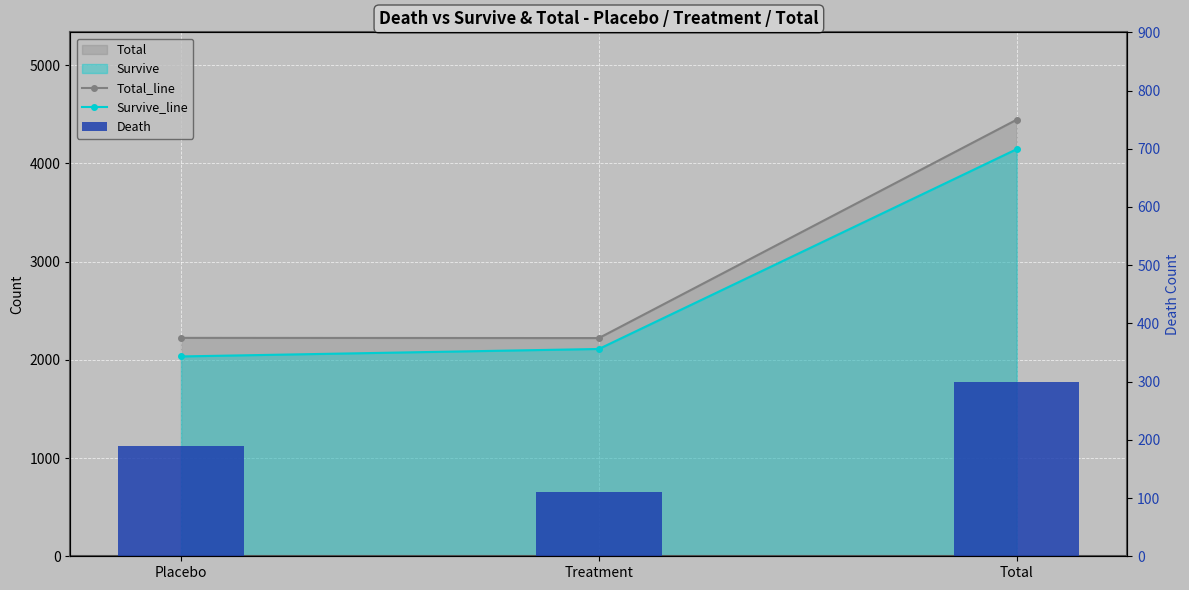

Rank the categories by Death value from lowest to highest.

Treatment, Placebo, Total